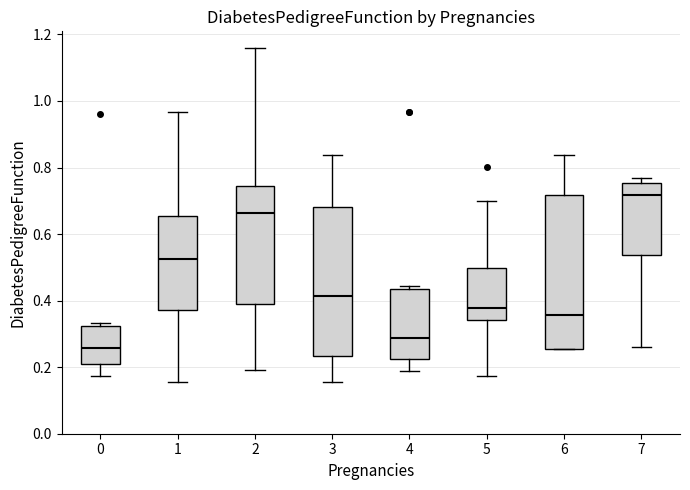

Where does the median line of the box at x = 3 sit on the y-axis? The values are not printed on the chart, so give them approximately, as read against the axis.

0.42